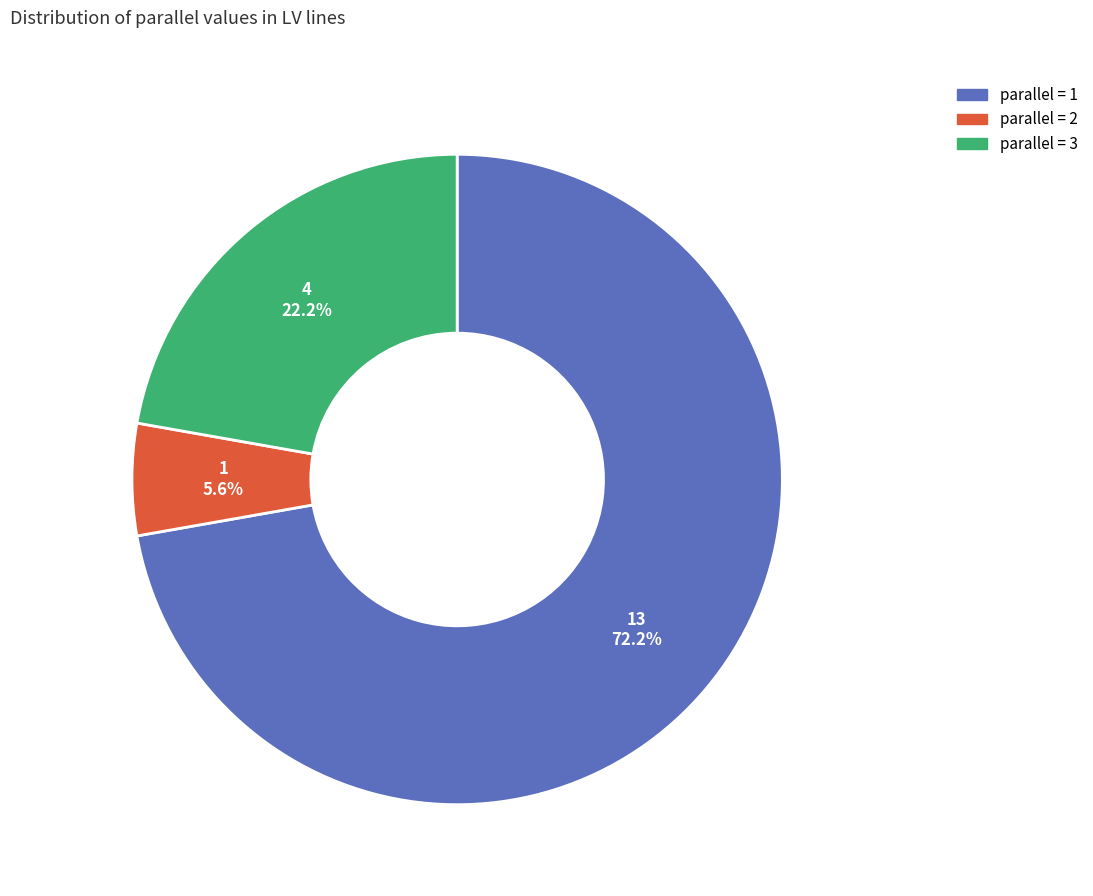

To the nearest percent, what is the difference between the largest and smallest slice percentages?

67%